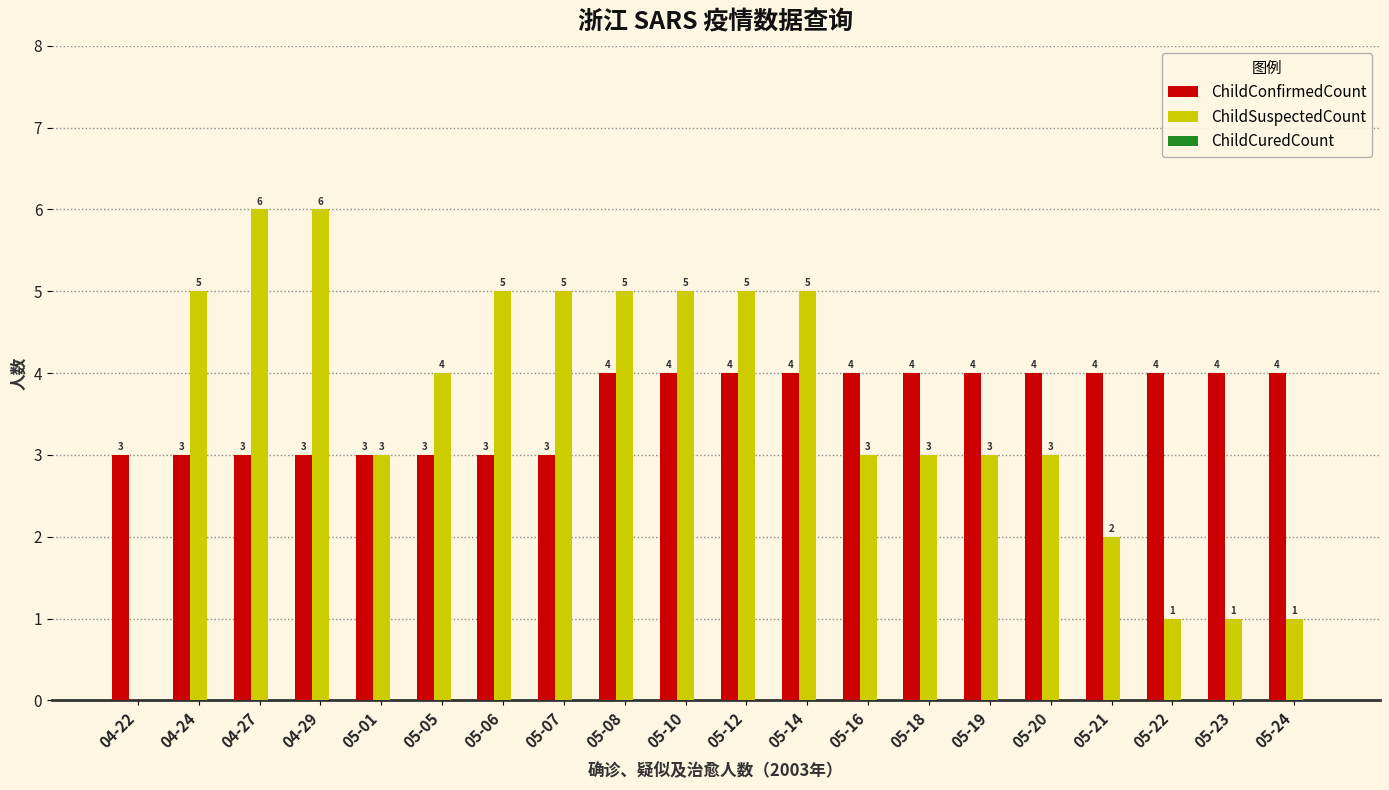

True or false: ChildConfirmedCount has a value of 3 at 05-01.

True